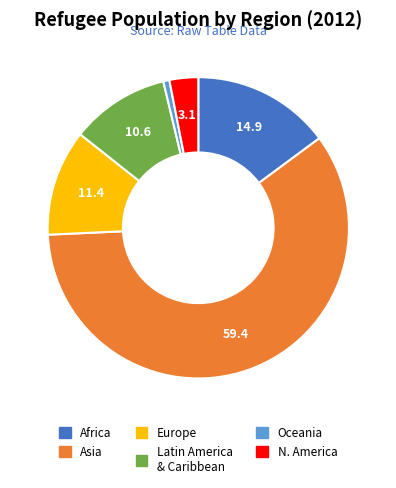

Does Europe represent more than half of the total?

No